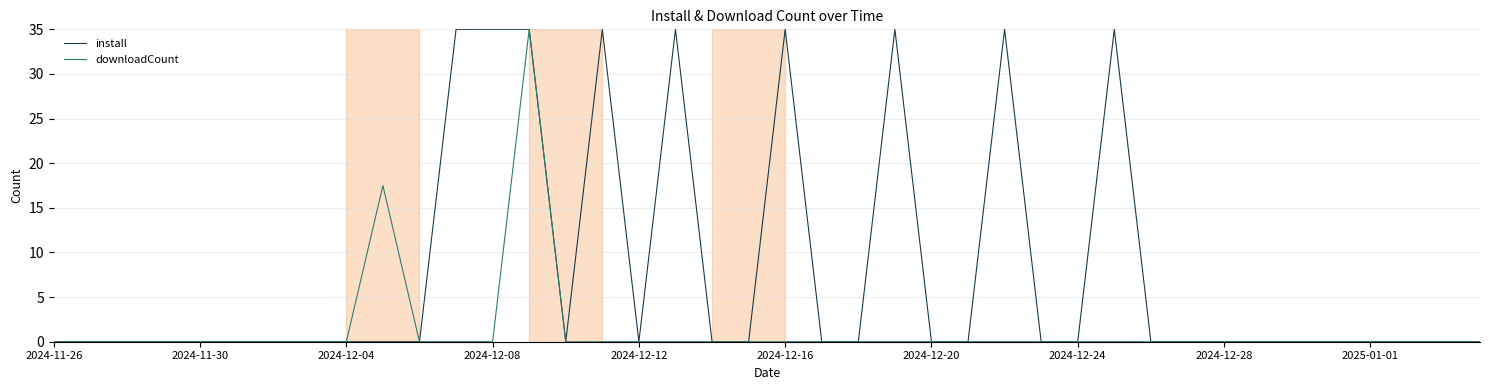

What is the average value of the install series?

7.9